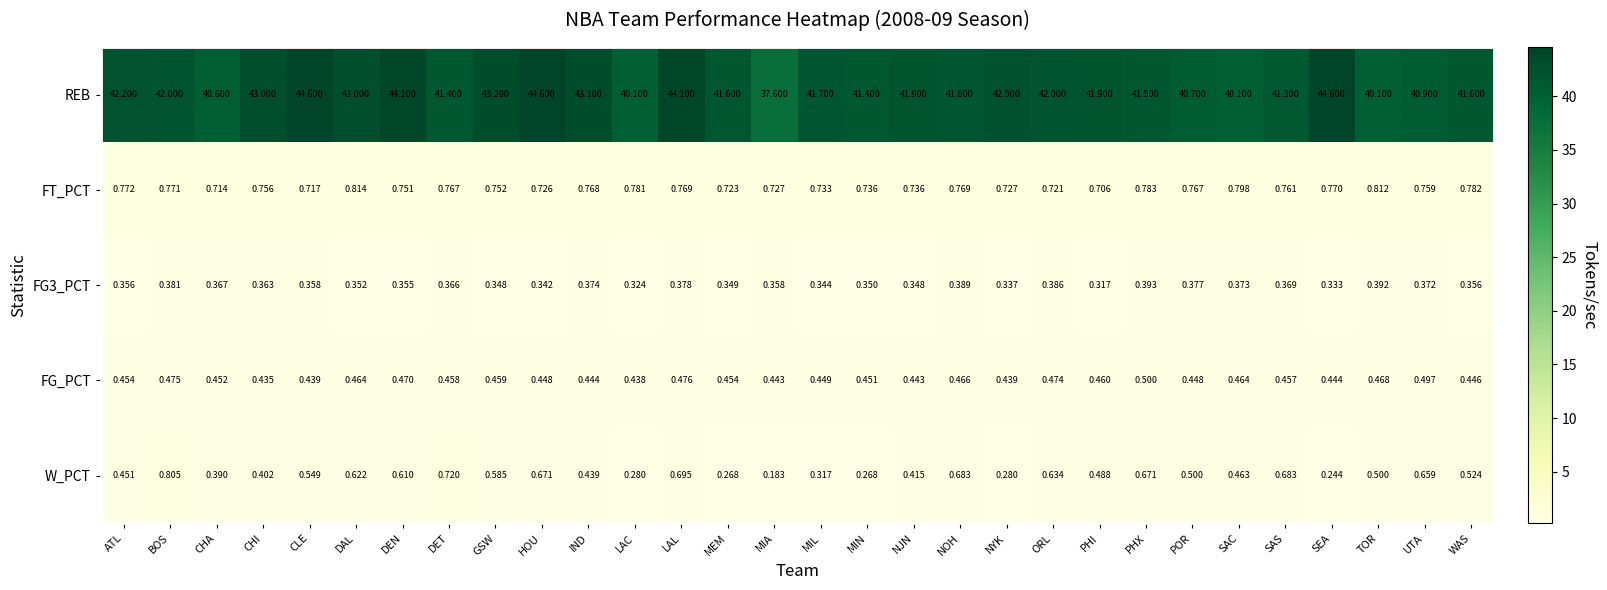

Where does the REB series first go above 41?

ATL